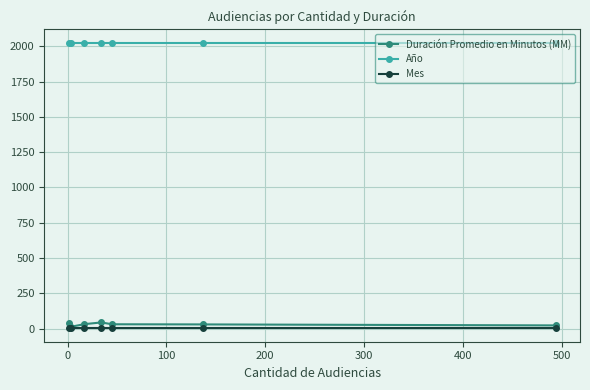

Which series has the largest total across all categories?

Año